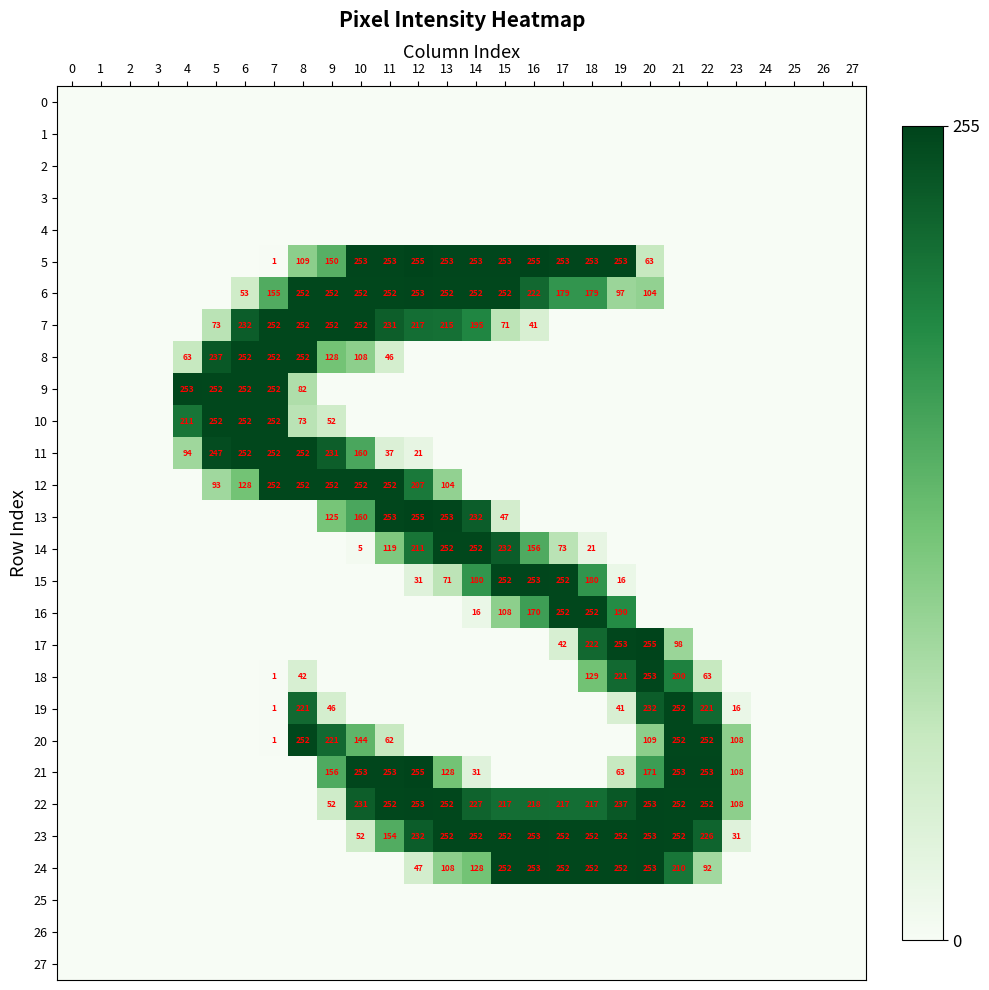

How many distinct data groups are displayed?

28